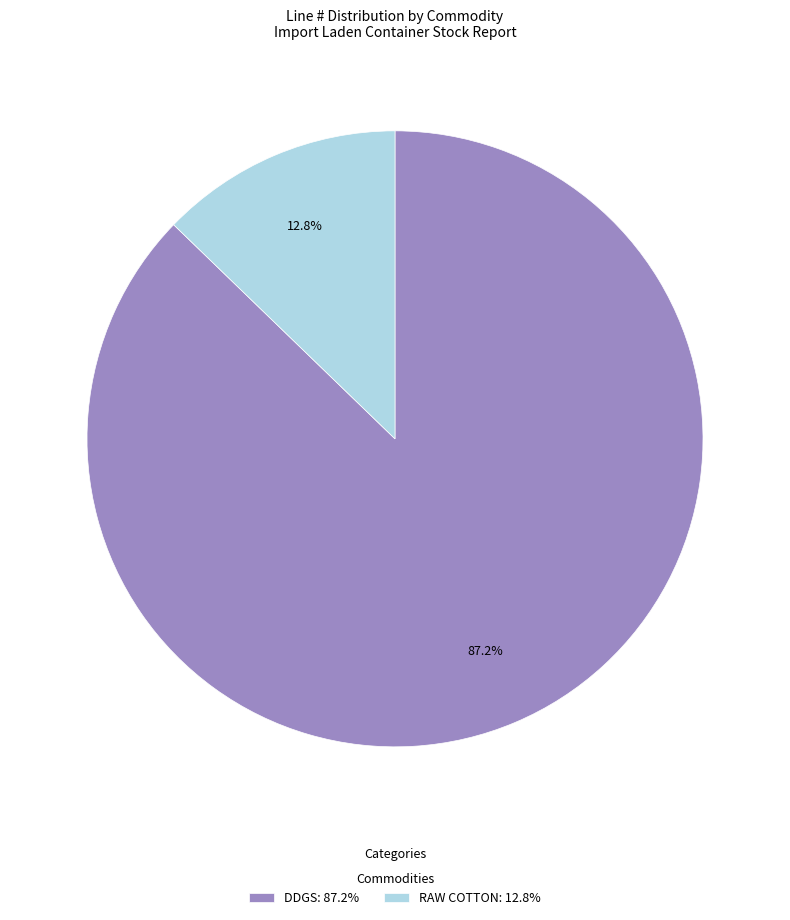

Approximately how many times larger is the value at DDGS: 87.2% compared to RAW COTTON: 12.8%?

6.8